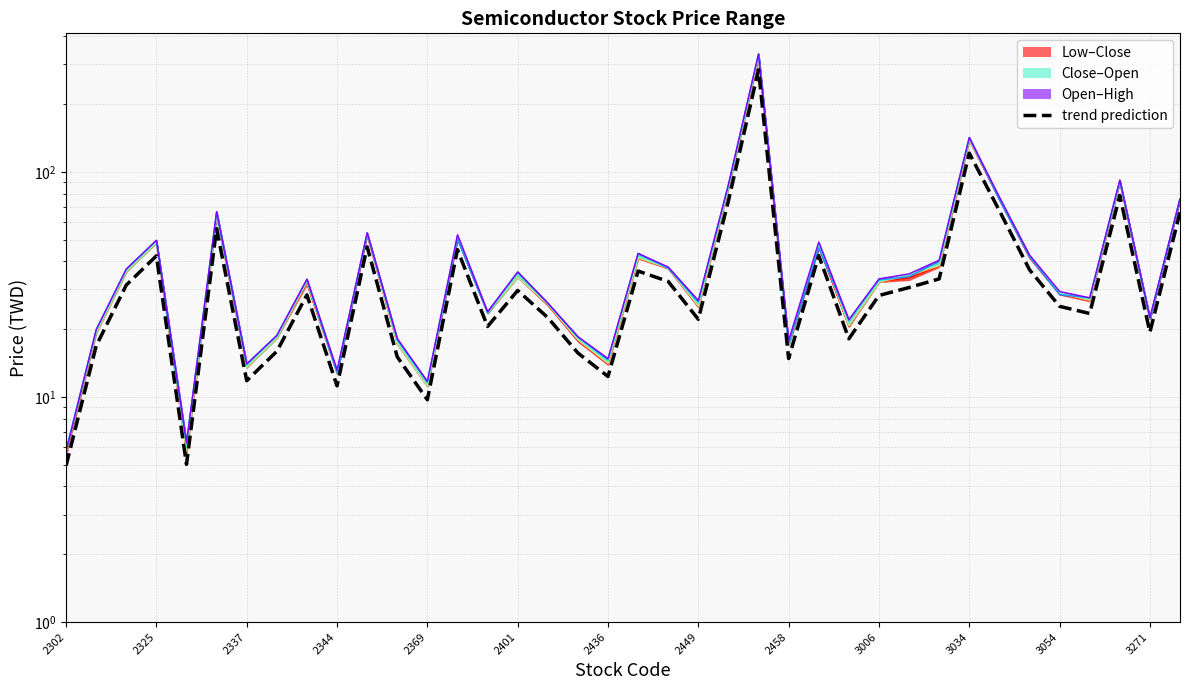

Where is the first local minimum for Close?

2329